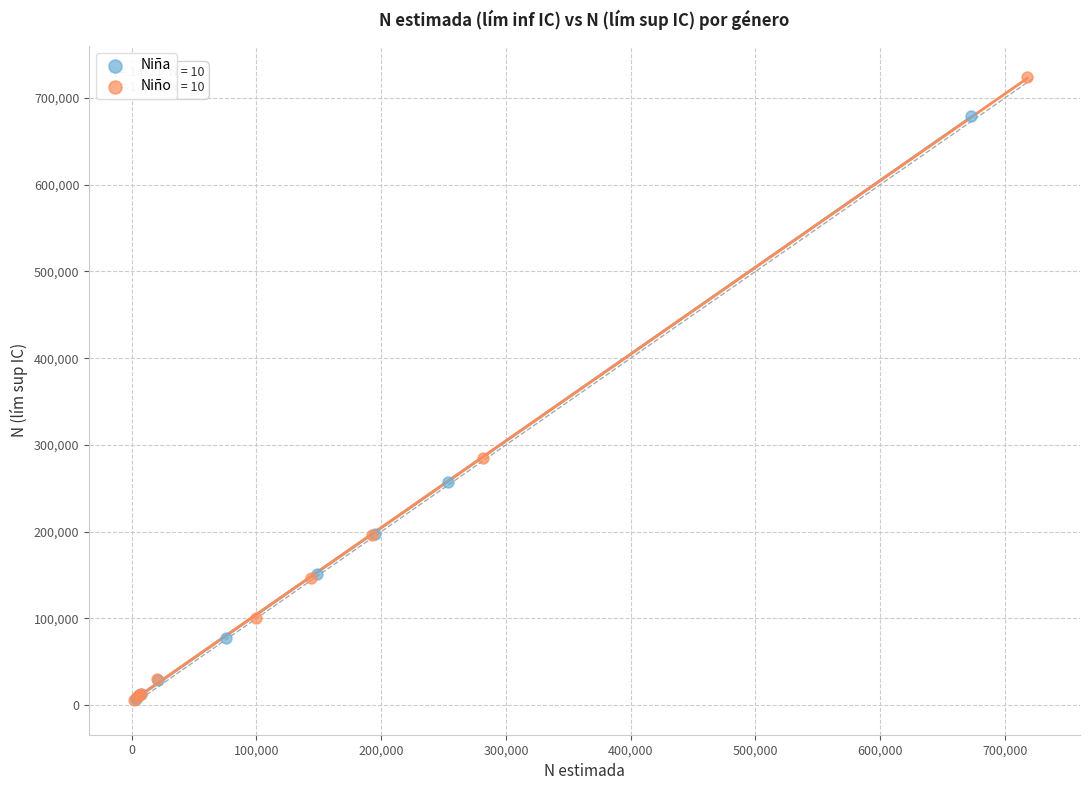

Which series has the largest Y range (max minus min)?

Niño